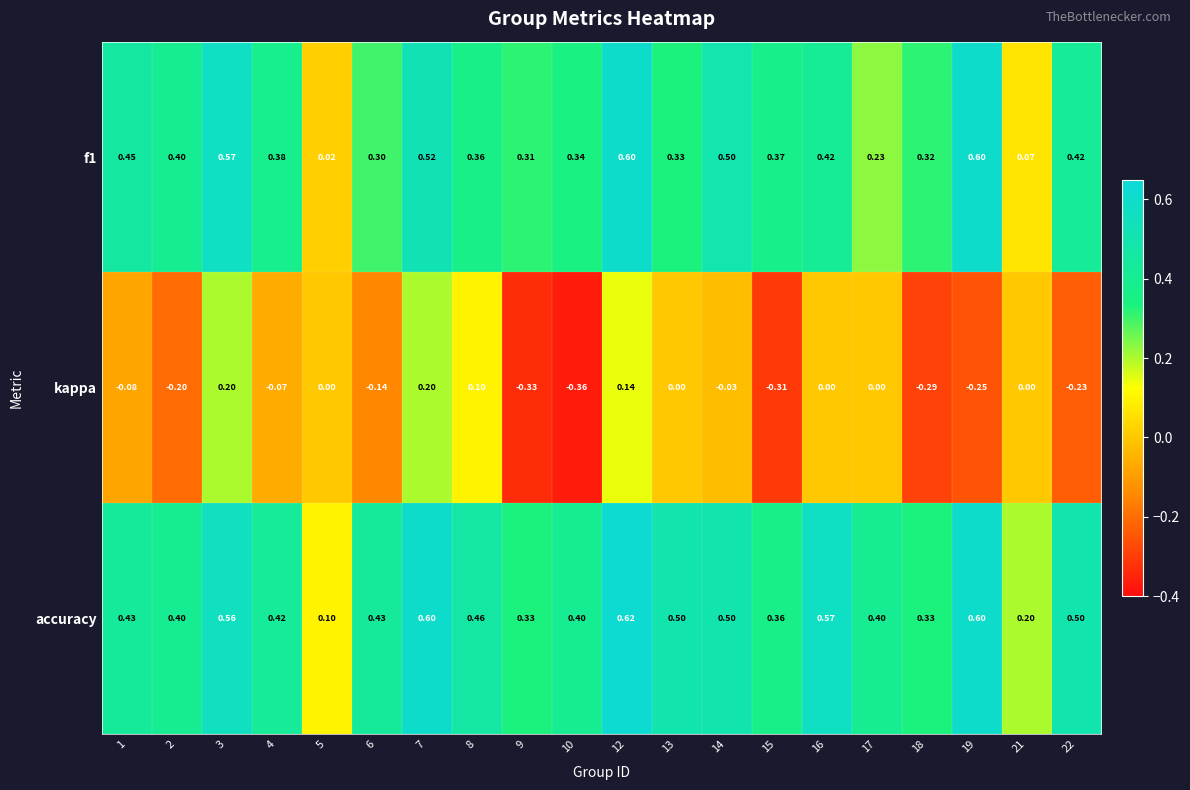

Is the value of kappa at 12 greater than the value of f1 at 21?

Yes